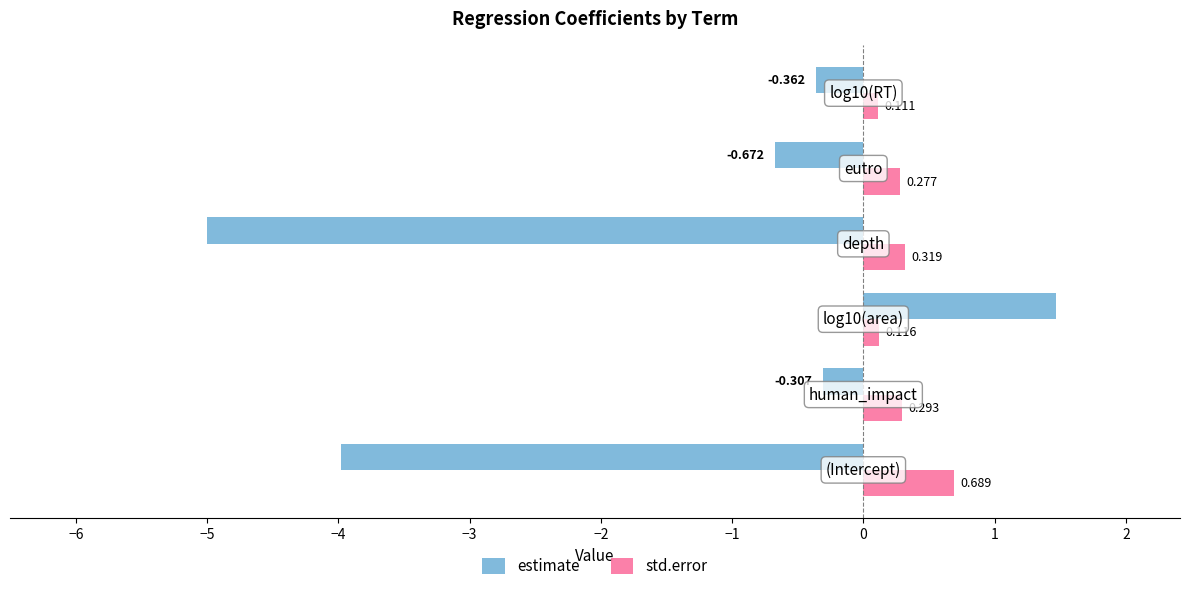

Which series has the largest total across all categories?

std.error